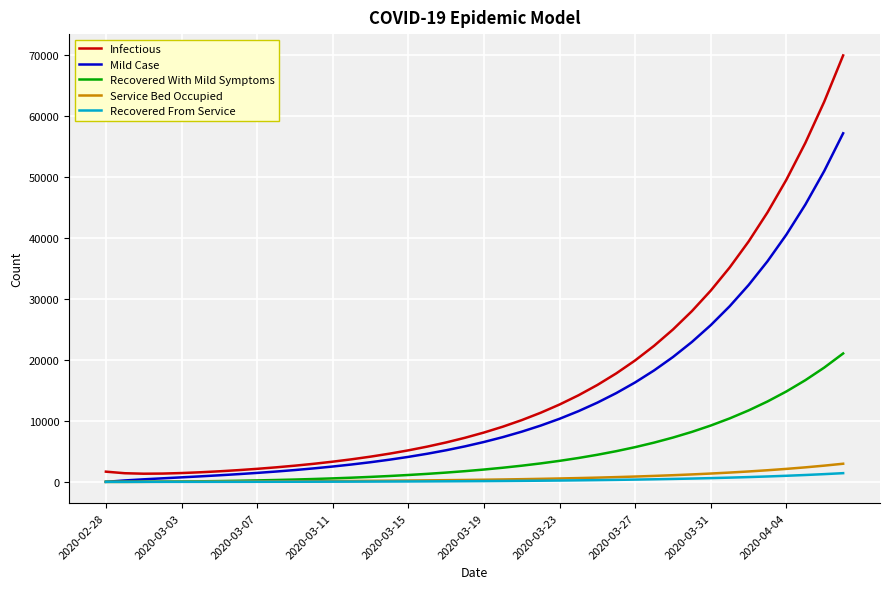

Which series has the largest total across all categories?

Infectious